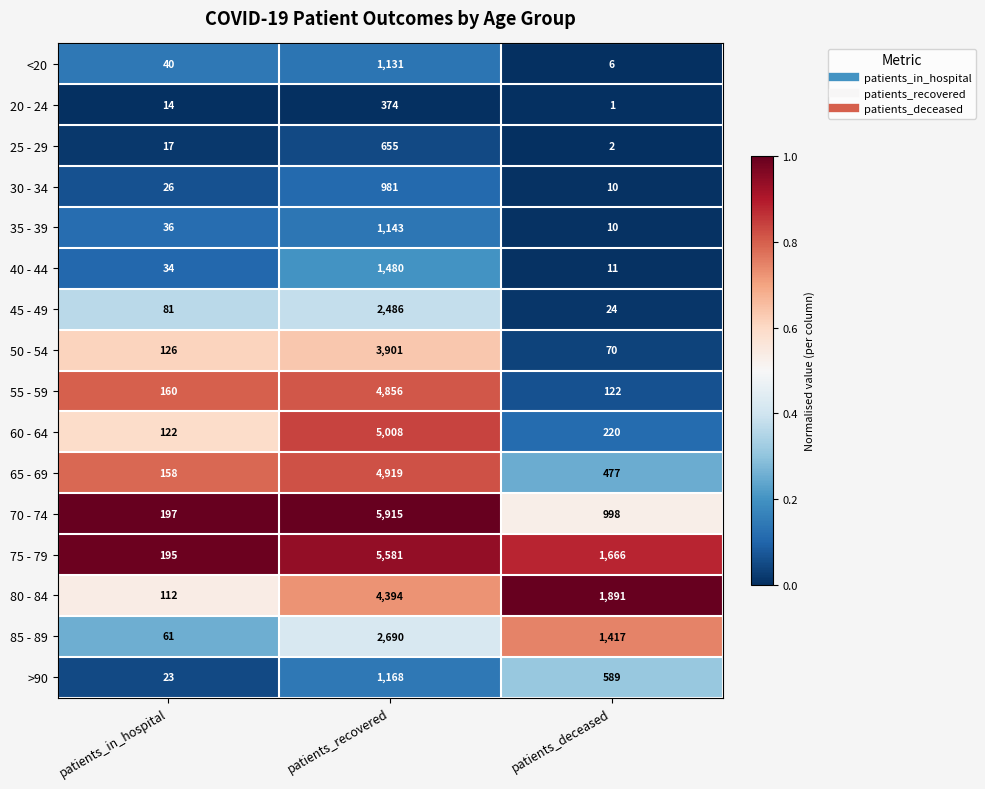

At which category does the chart reach its peak across all series?

patients_recovered